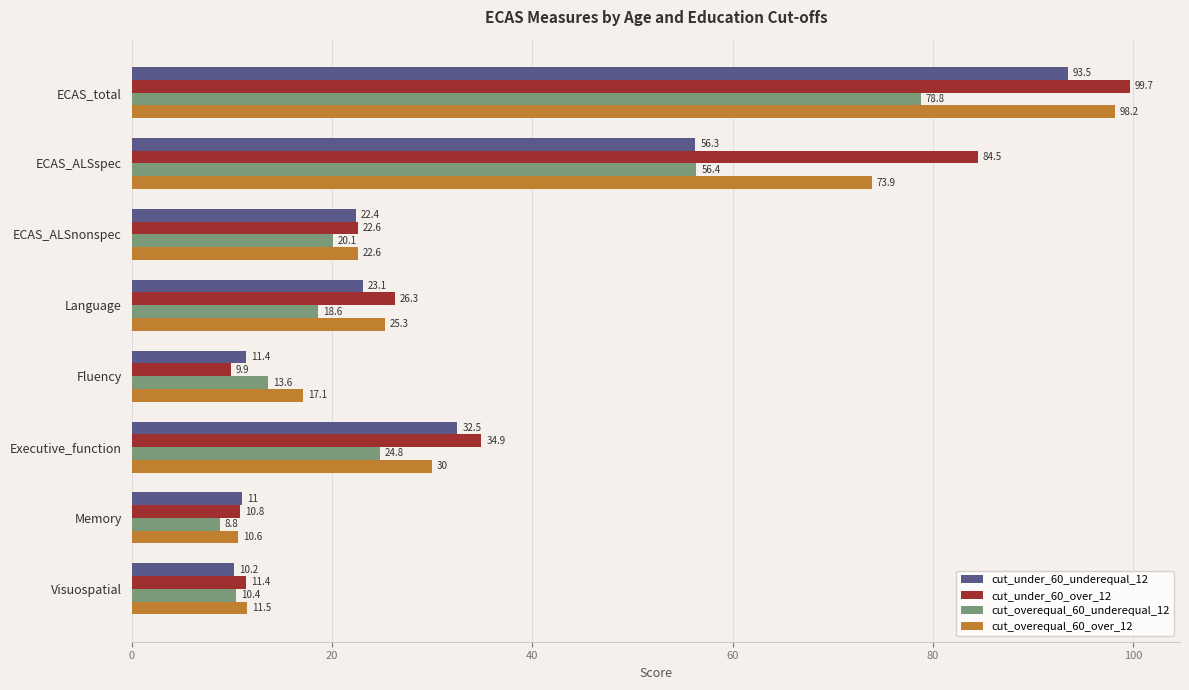

What is the approximate value of cut_overequal_60_over_12 at ECAS_total?

98.2